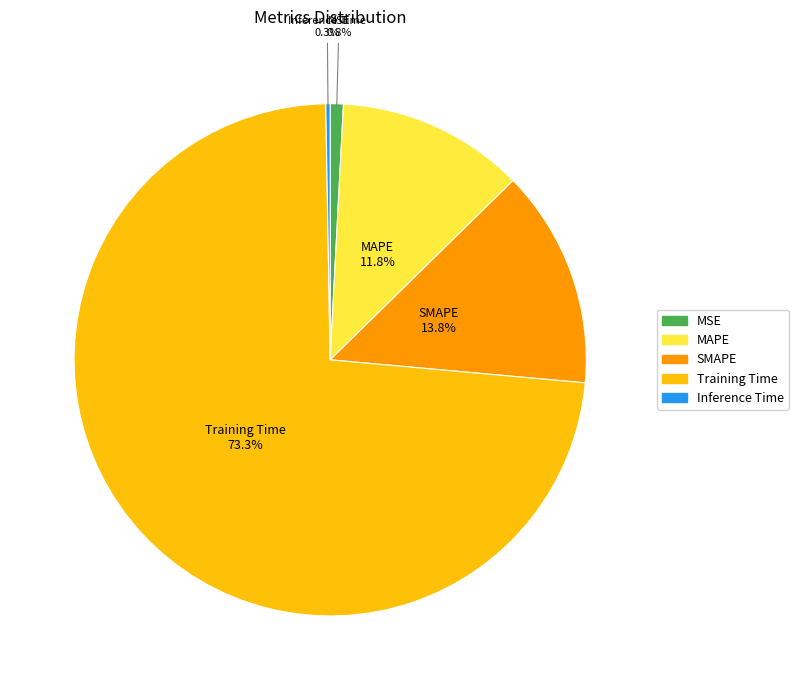

Is there any slice that represents more than half of the pie?

Yes